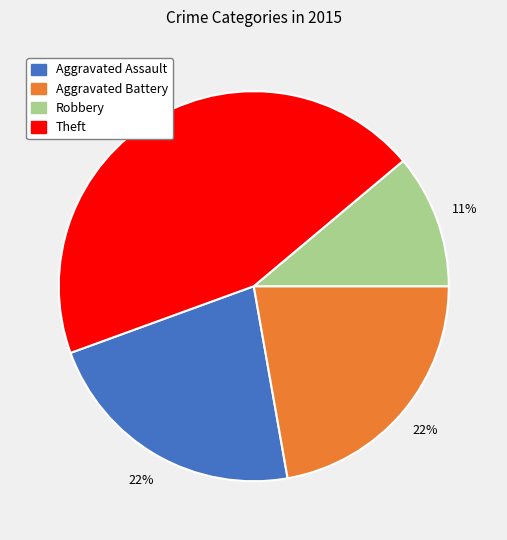

Do Robbery and Aggravated Assault together represent more than half of the pie?

No